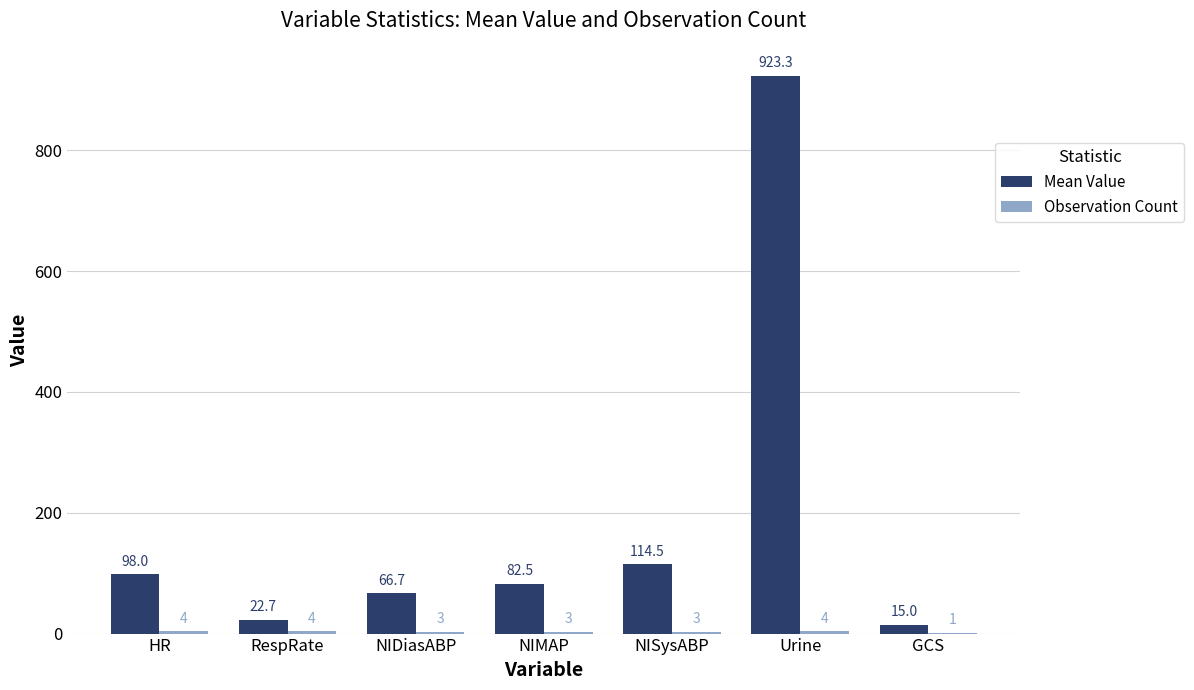

Which series has the largest total across all categories?

Mean Value